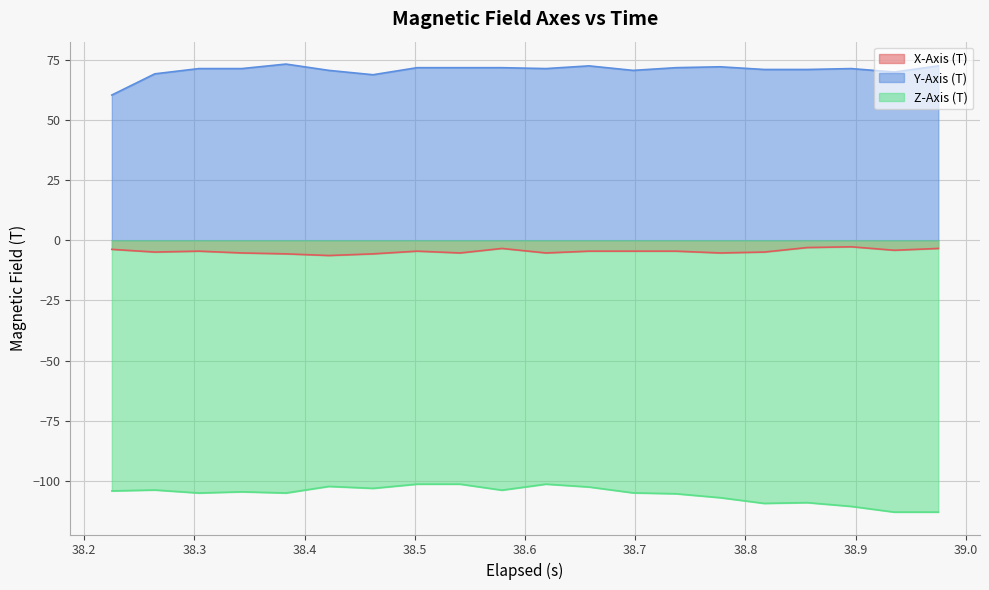

What is the lowest value of the X-Axis (T) series?

-6.3